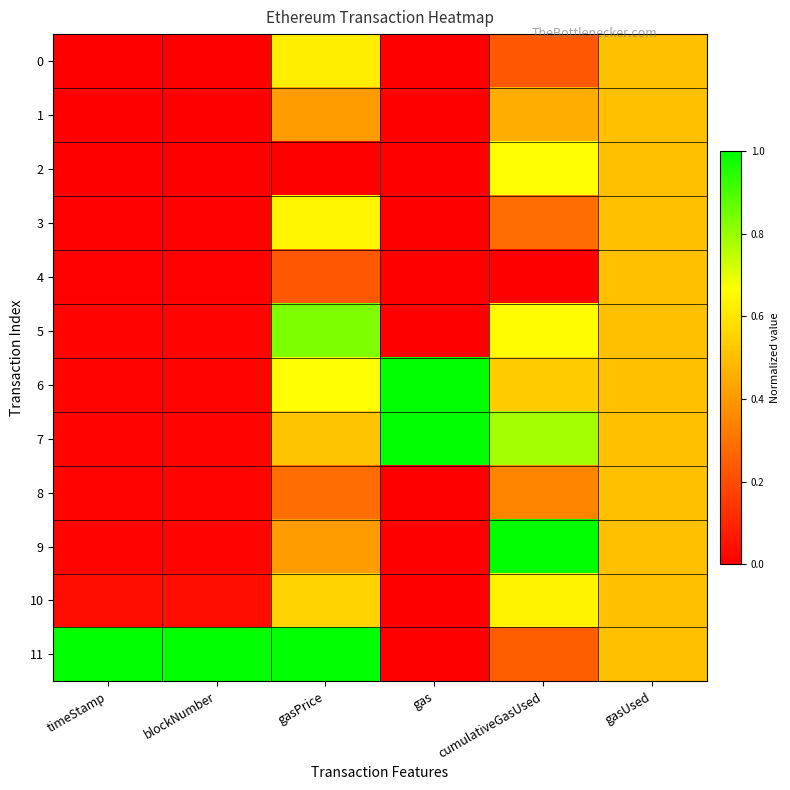

What is the maximum value shown in the chart?

1.0